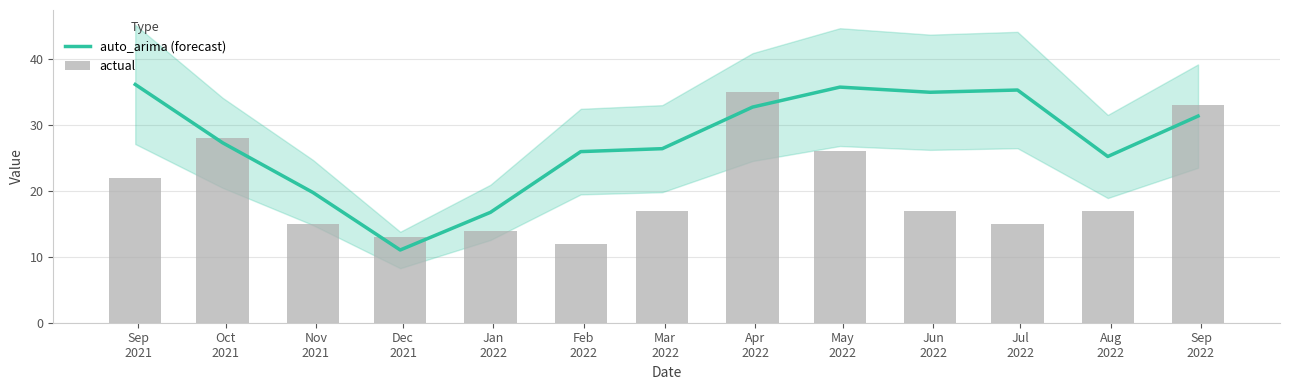

Between Aug
2022 and Sep
2022, which is larger?

Sep
2022